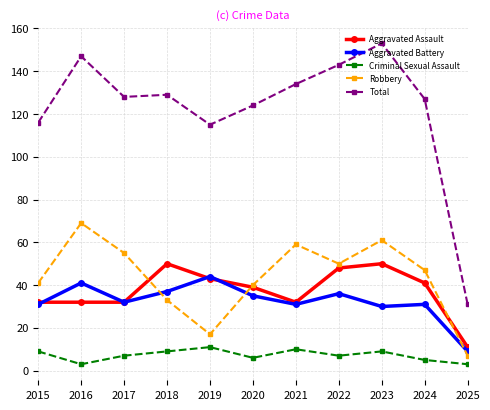

At which category is the sum across all series the highest?

2023